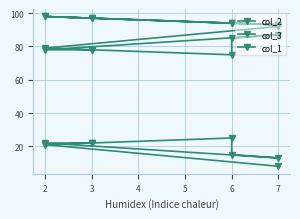

List the series in order of their peak value, lowest first.

col_3, col_2, col_1